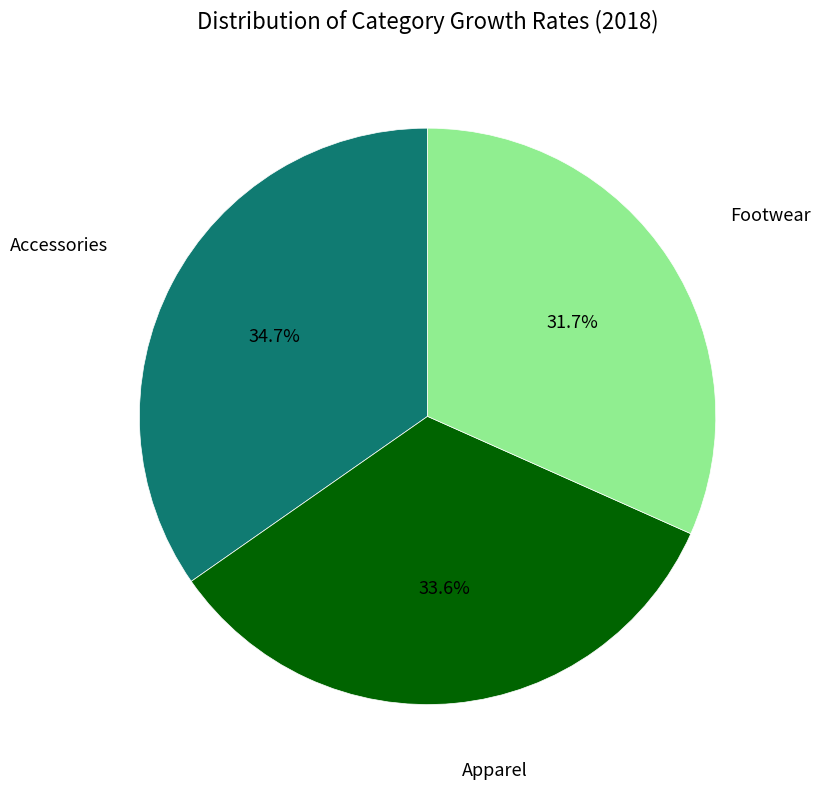

Is there any slice that represents more than half of the pie?

No